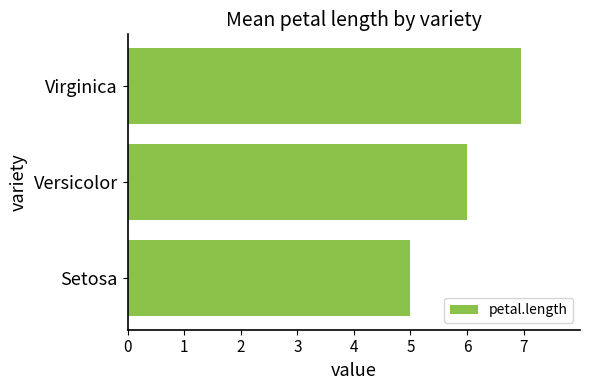

The chart shows a value of 6.0 at Versicolor. True or false?

True